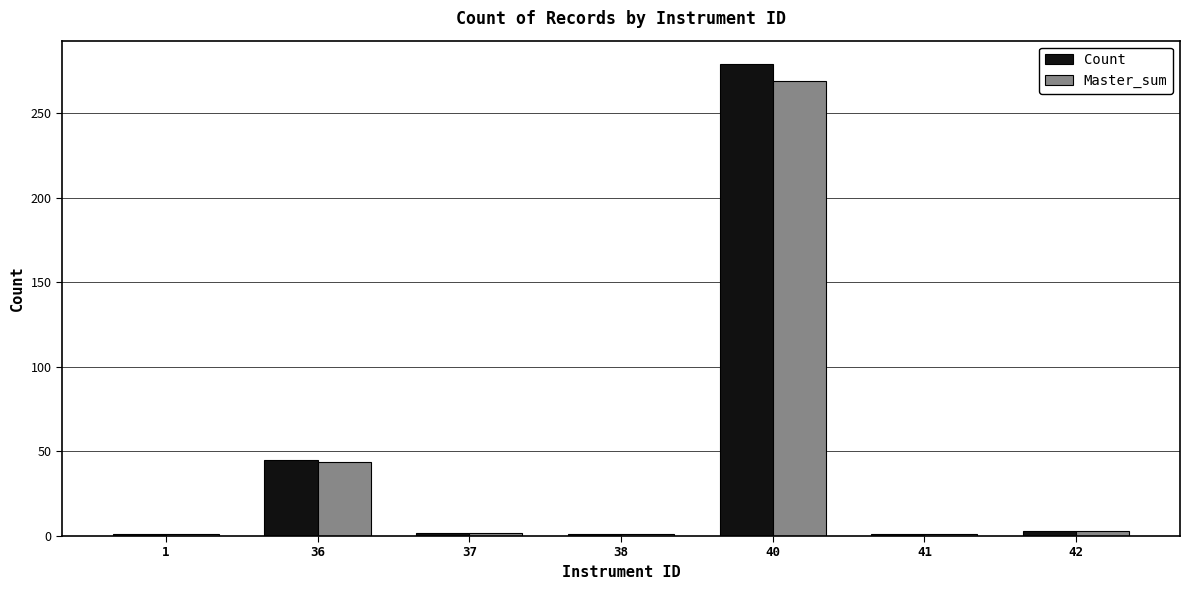

Are the bars grouped side by side (vs. stacked)?

Yes